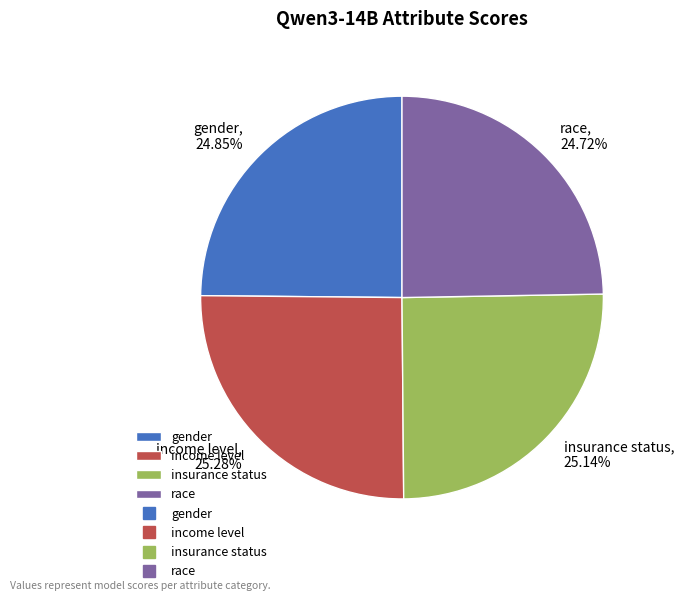

True or false: income level accounts for 25% of the total.

True